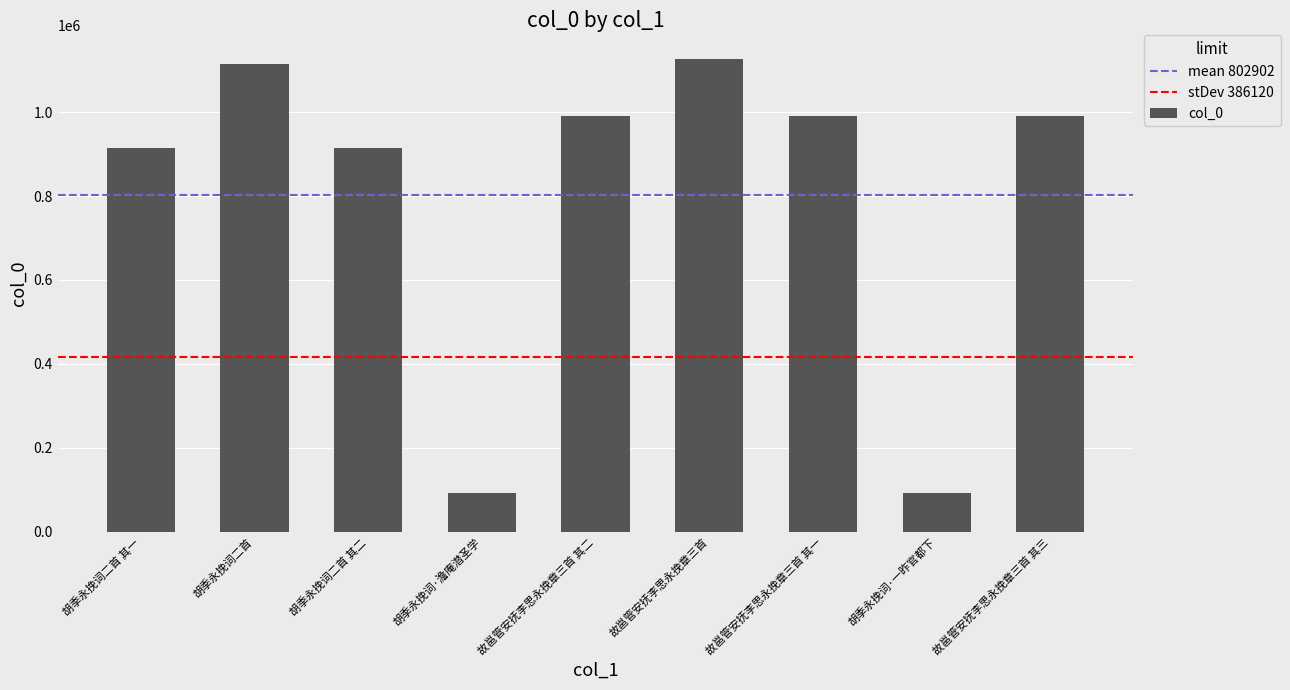

Where does the data first go above 990211?

胡季永挽词二首